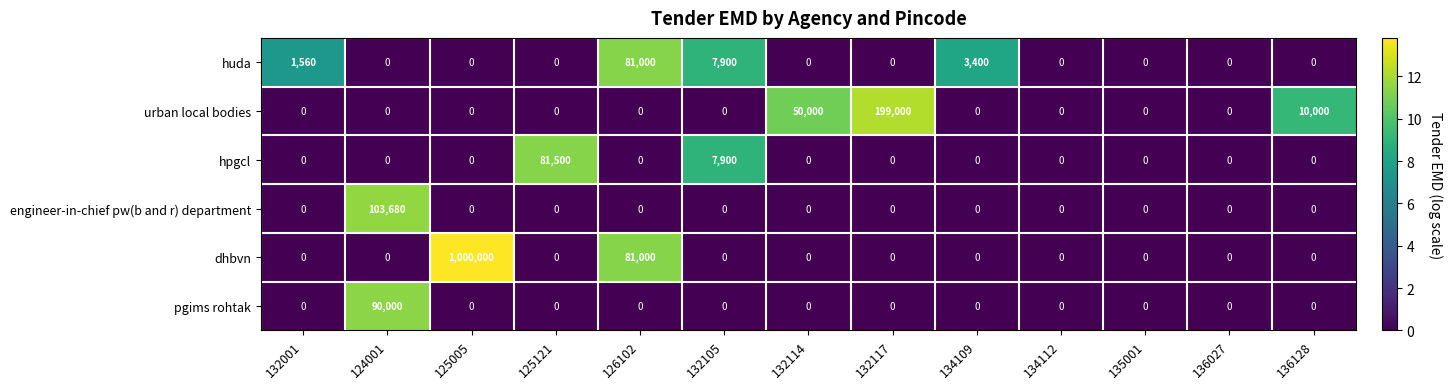

What is the sum of the hpgcl values at 125121 and 136027?

81500